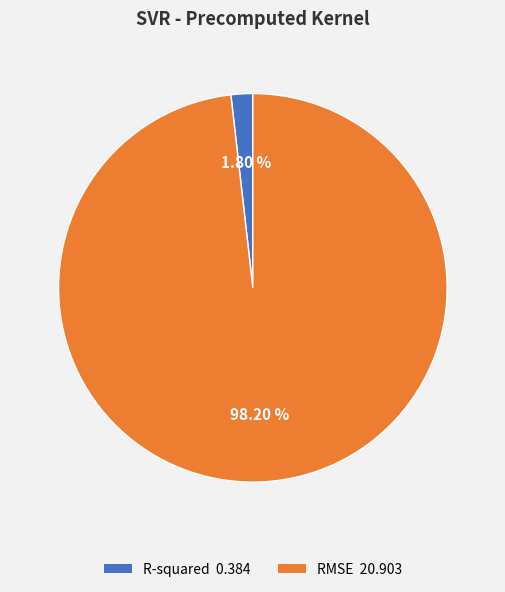

The R-squared slice represents 13% of the pie. True or false?

False